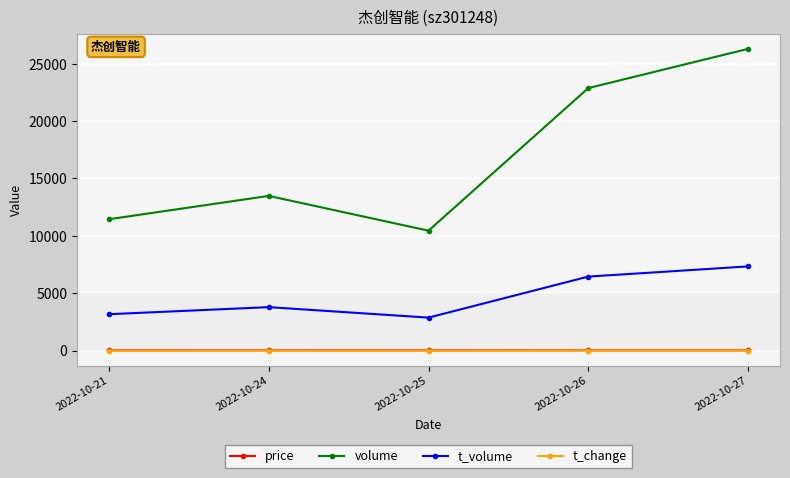

What is the value of the t_volume point at the 2nd from the left?

3790.0